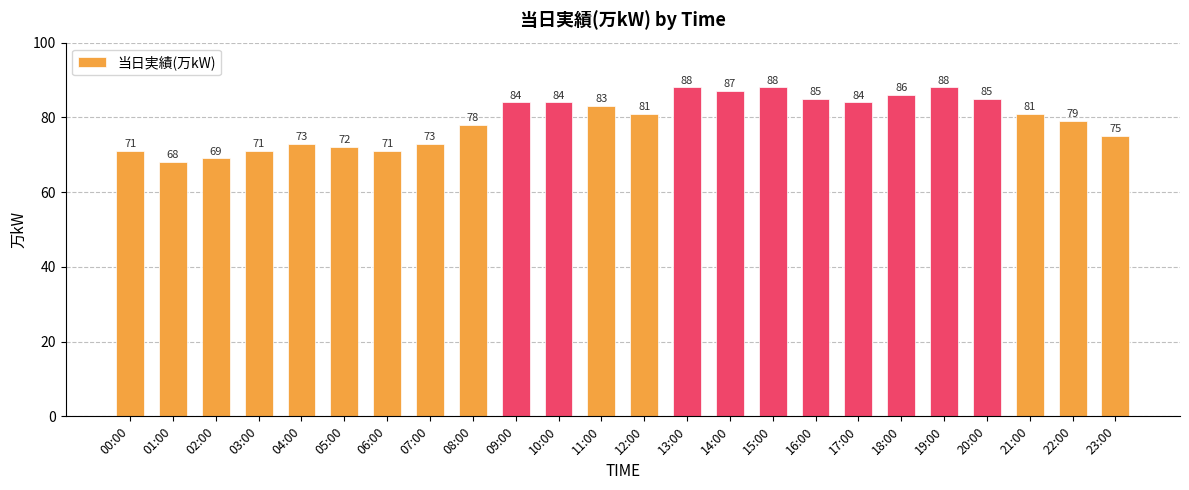

At which category does the chart reach its minimum across all series?

01:00